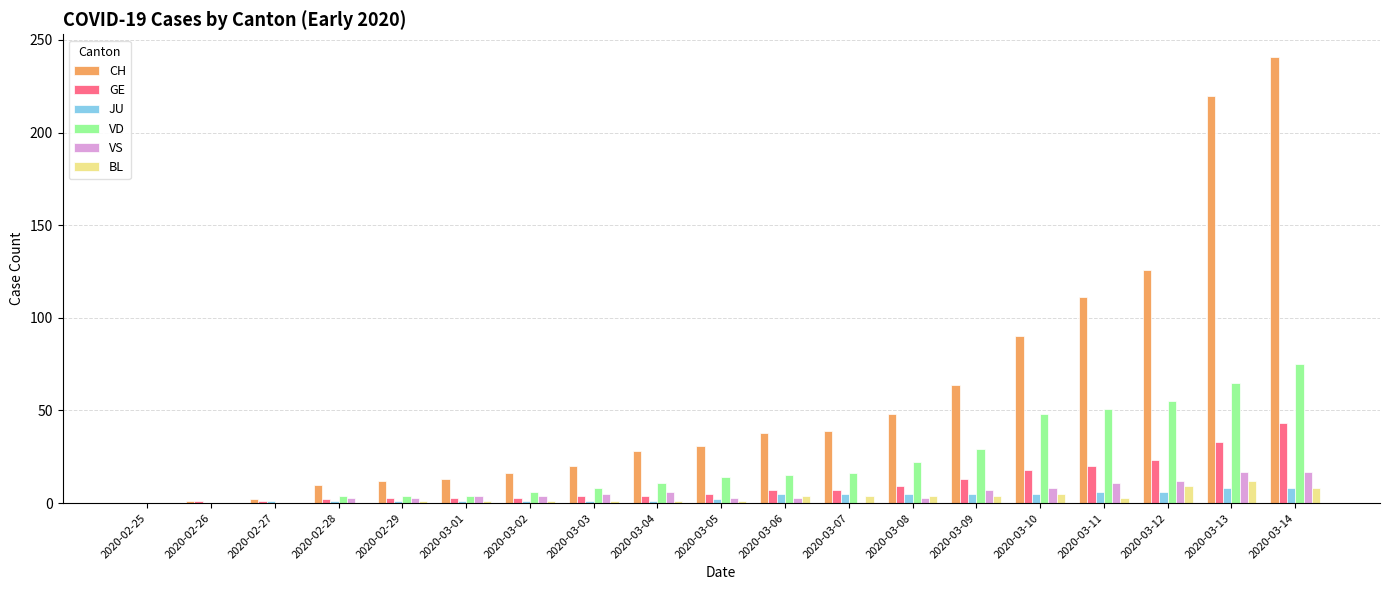

At which category is the sum across all series the highest?

2020-03-14